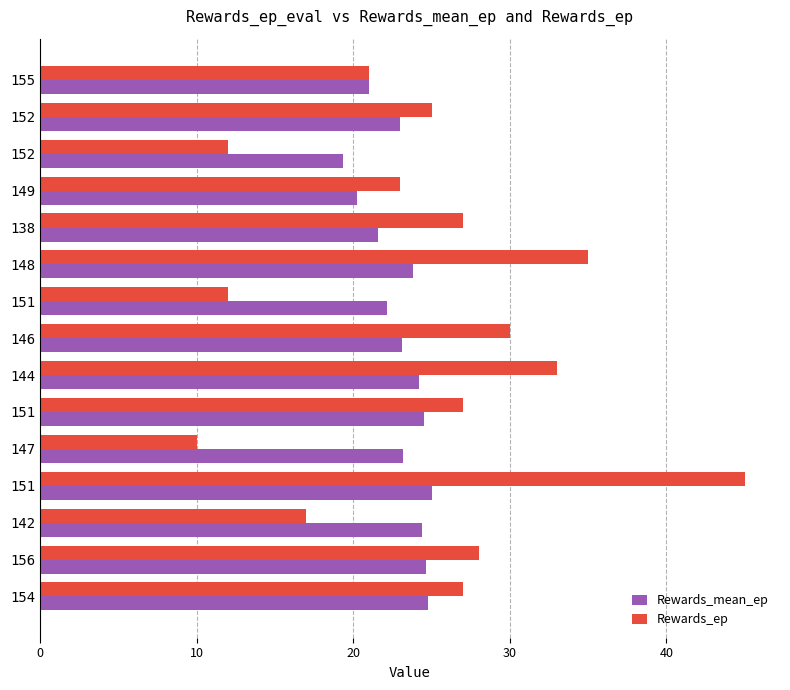

How many categories are shown in the chart?

15